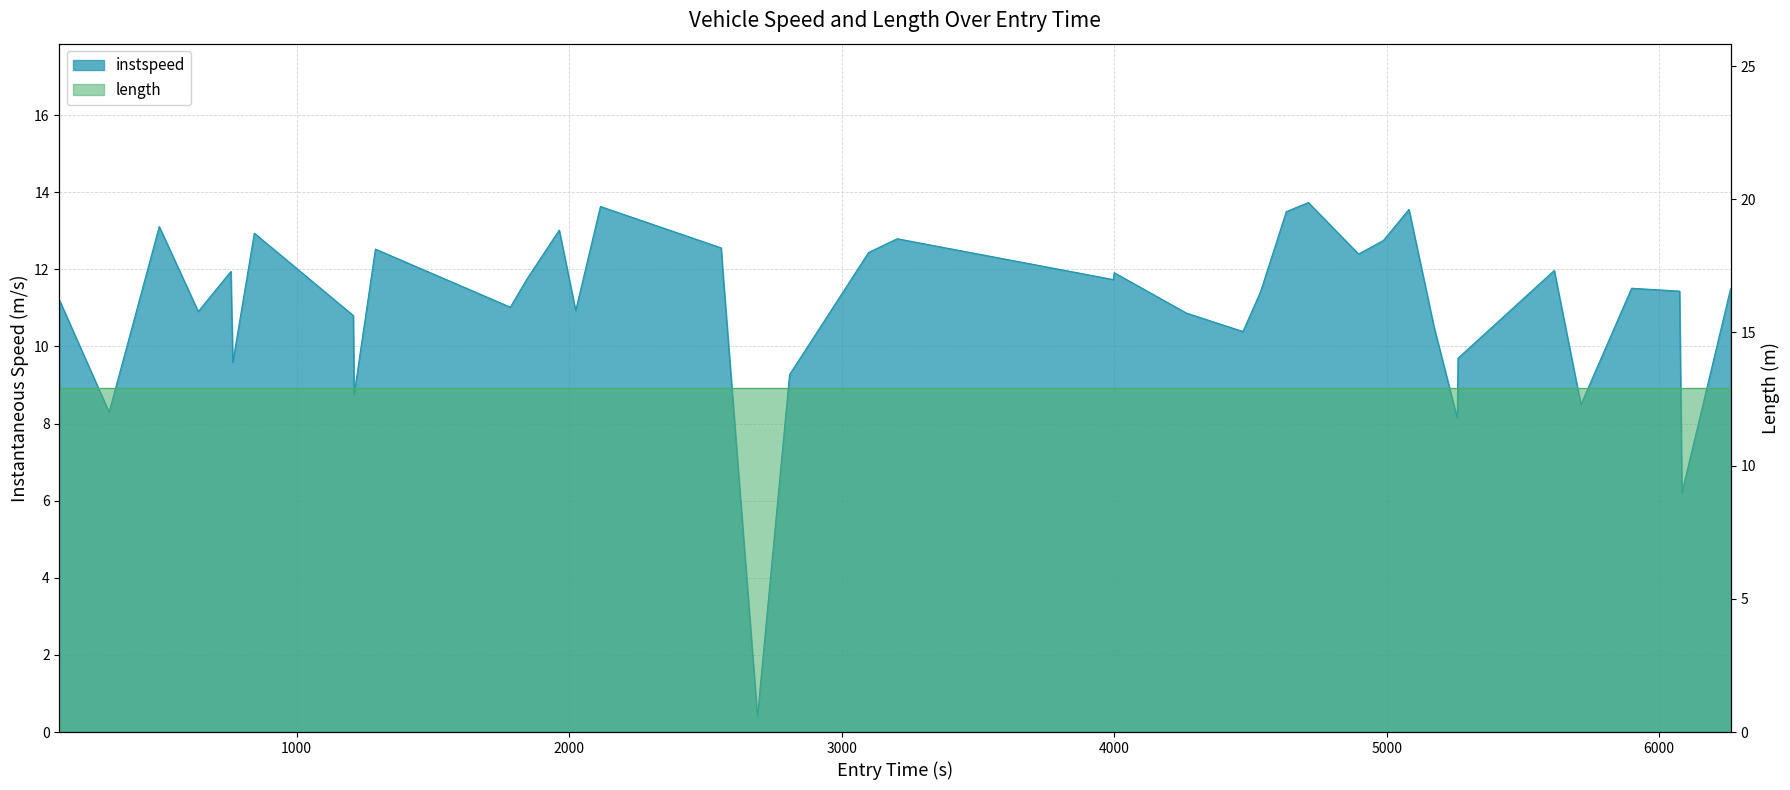

What is the sum of all values?

441.7